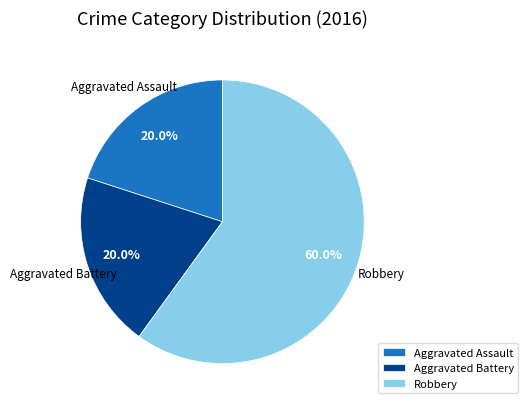

Between Aggravated Battery and Robbery, which is larger?

Robbery